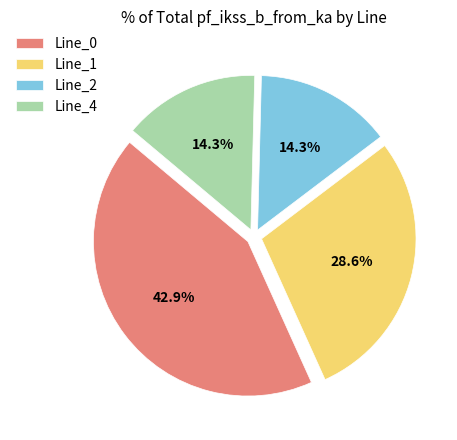

Is it true that Line_1 is 16% of the pie?

False